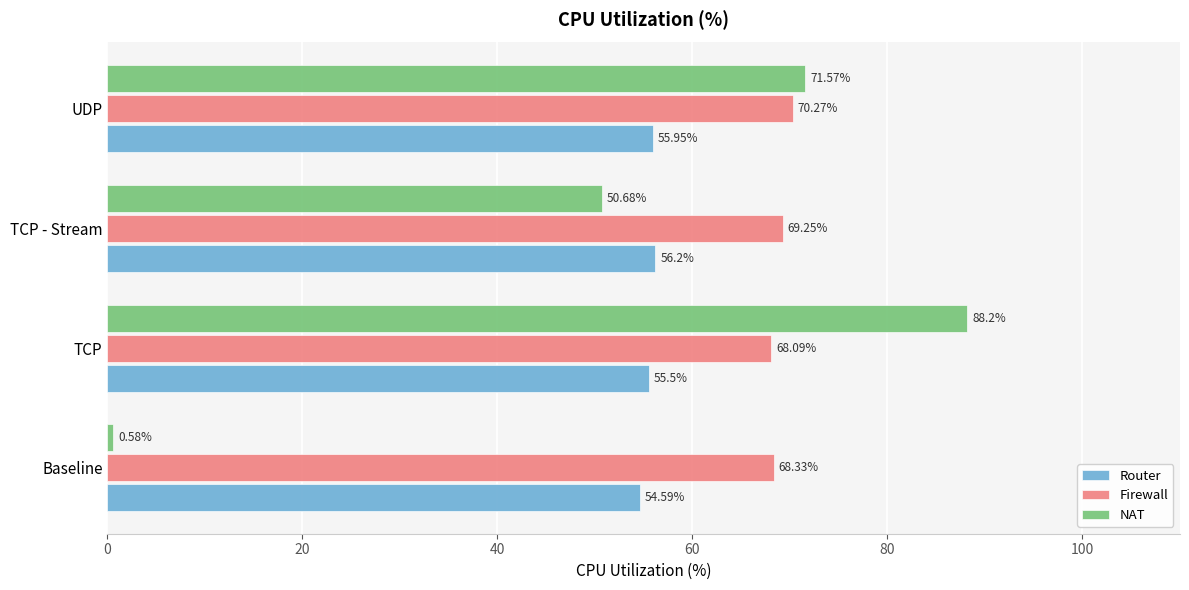

What is the difference between the second highest and minimum values in the Firewall series?

1.2